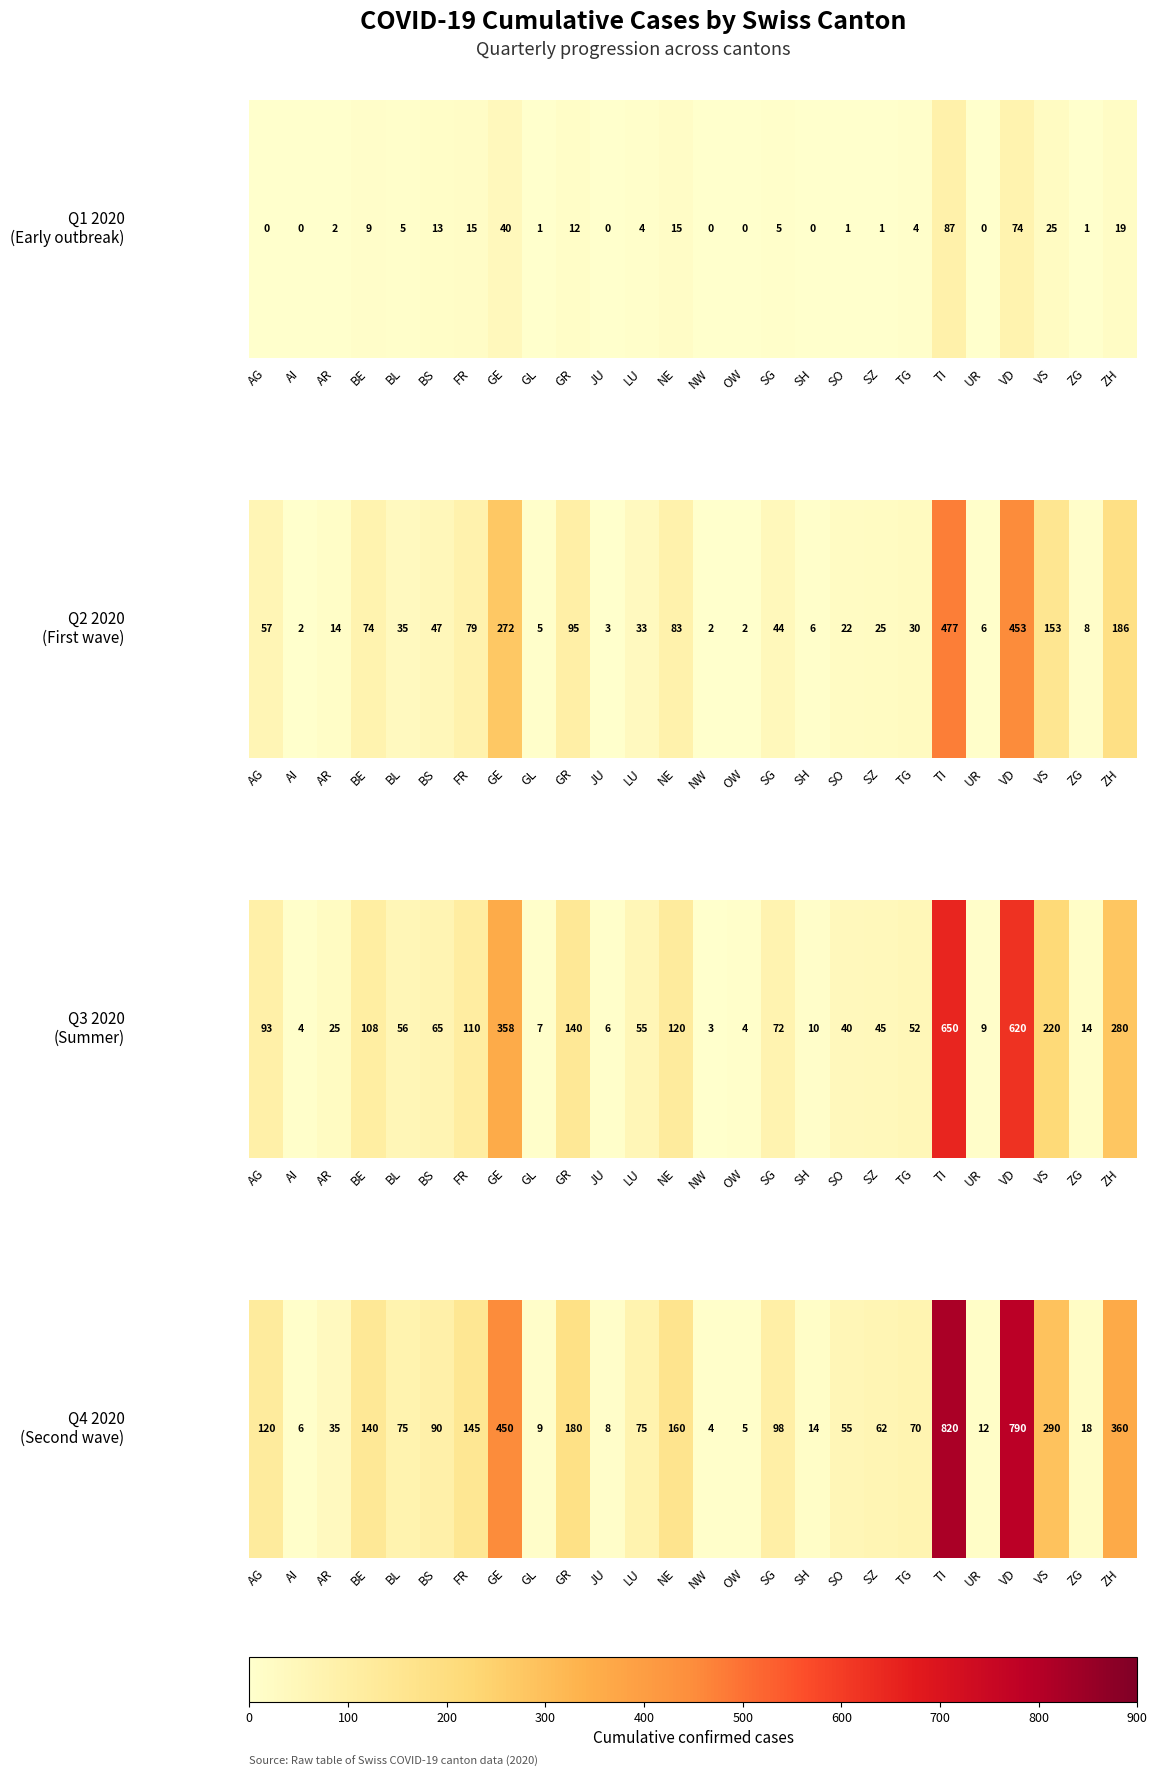

Where does the data first go above 75?

AG